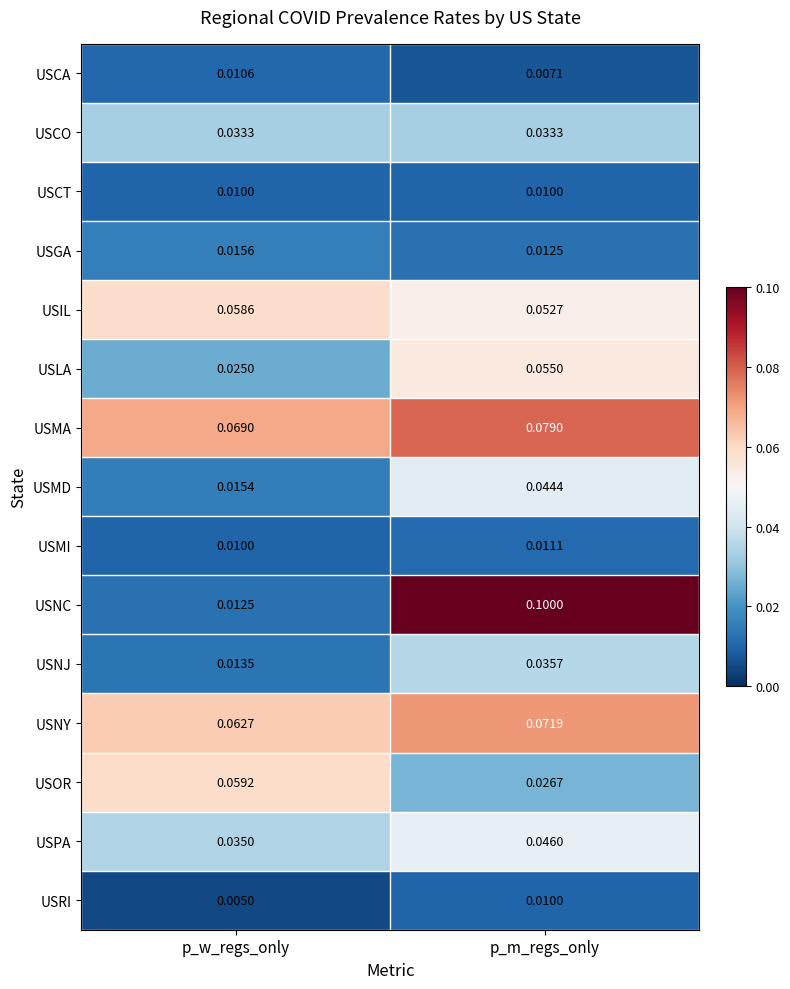

Which category has the lowest value in the USGA series?

p_m_regs_only